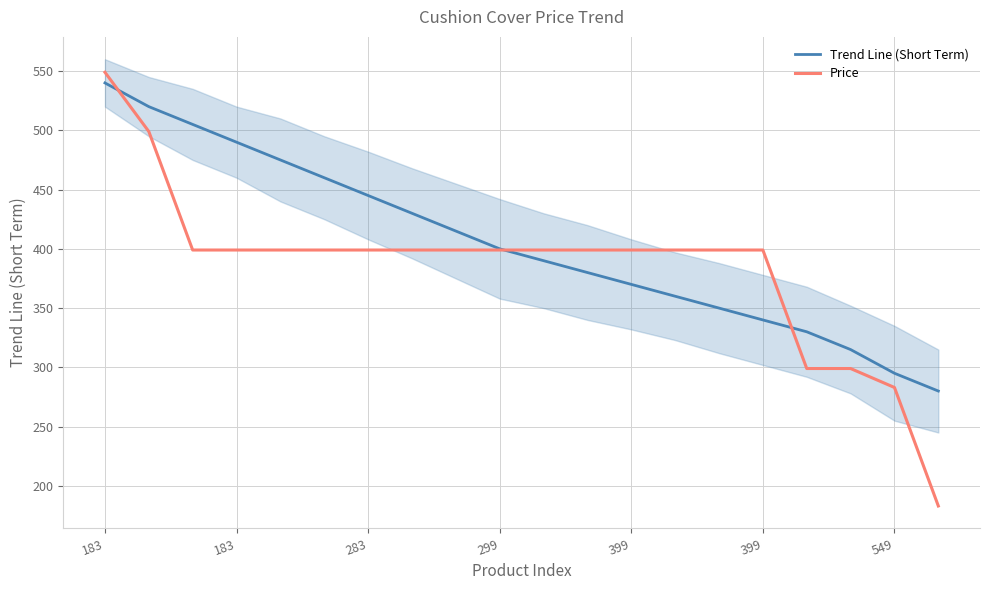

List the series in order of their overall mean, highest first.

Trend Line (Short Term), Price